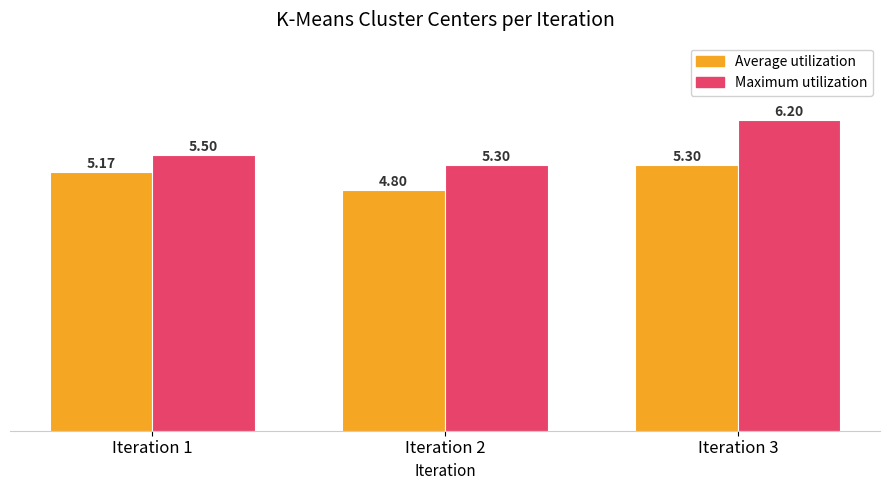

What is the maximum value shown in the chart?

6.2